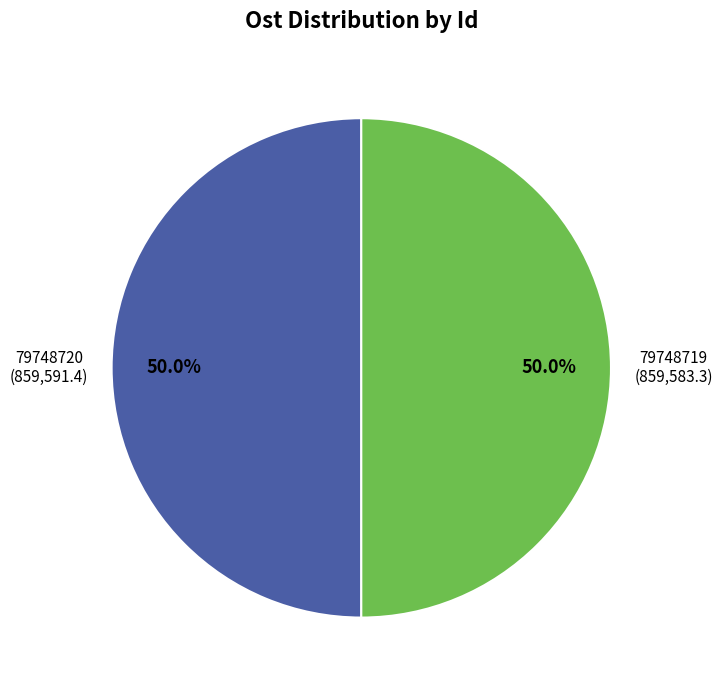

What is the ratio of the value at 79748719 to the value at 79748720?

1.0